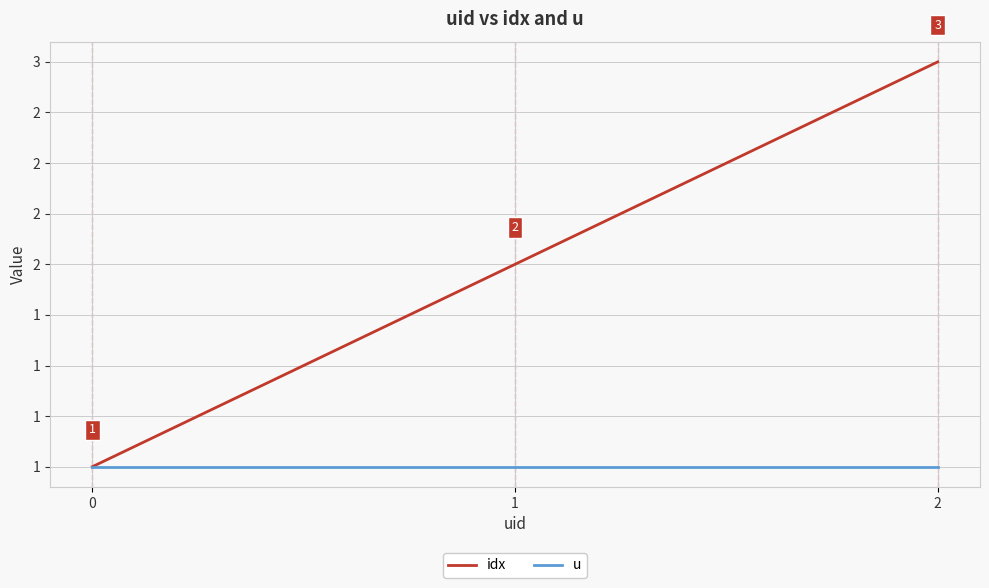

What is the spread (max minus min) of values at 1?

1